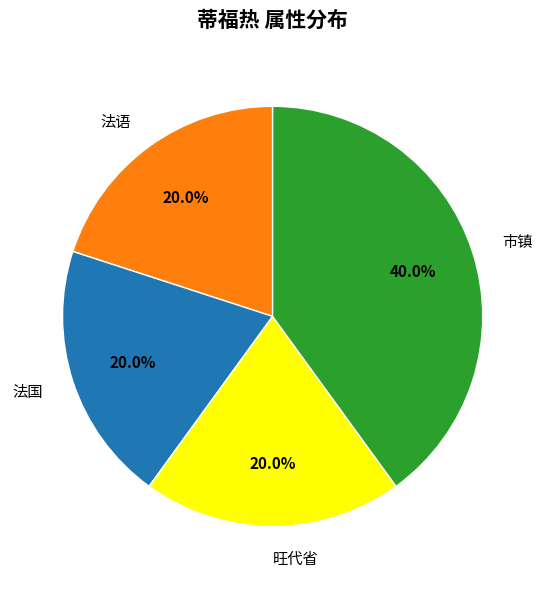

Is there any slice that represents more than half of the pie?

No